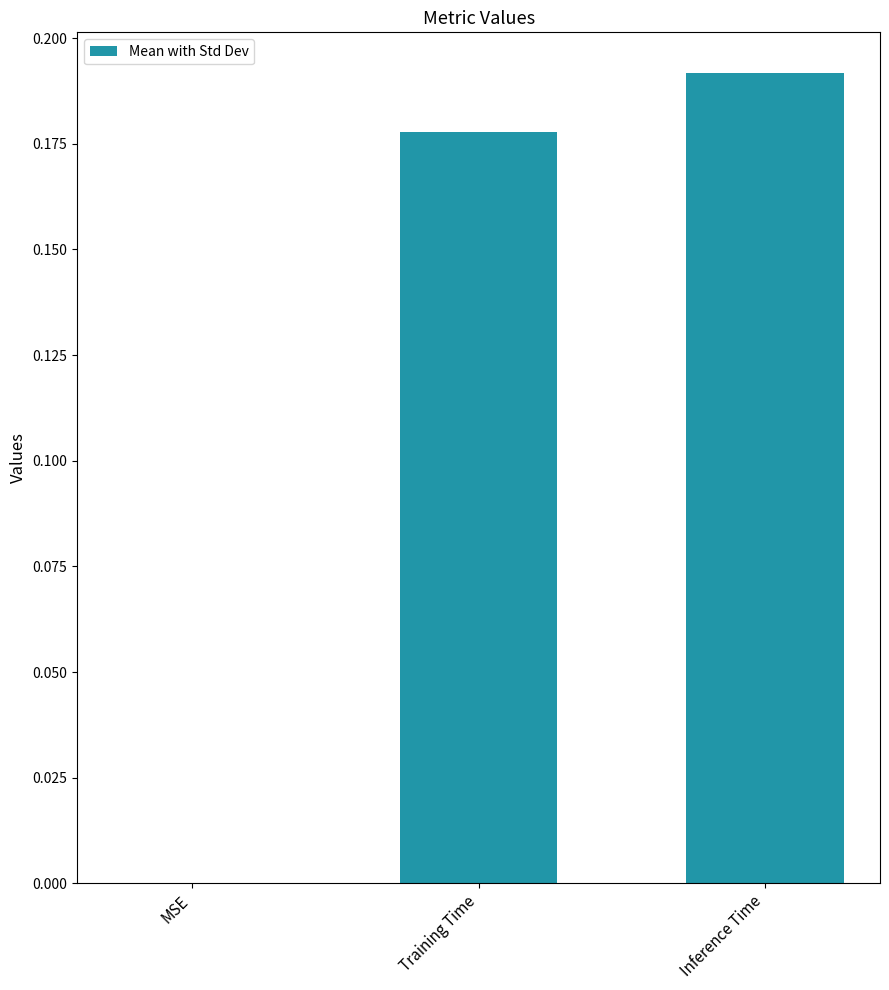

Which label corresponds to the largest value in the chart?

Inference Time